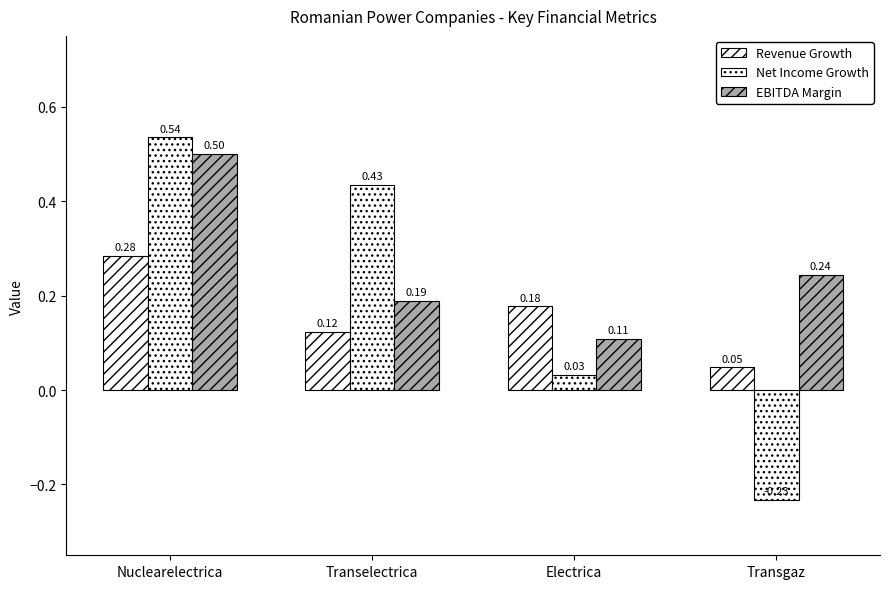

What is the sum of all Revenue Growth values?

0.6